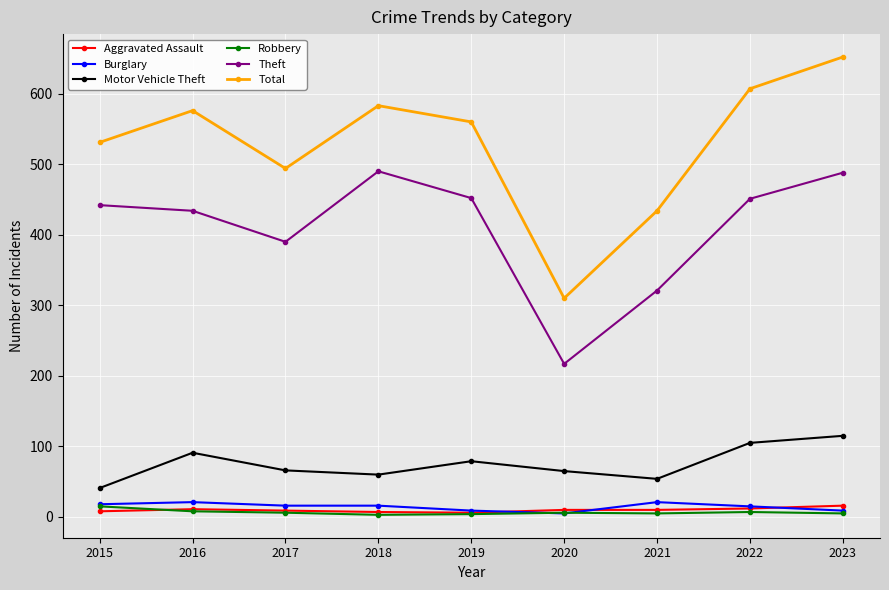

Which series changed the most between 2018 and 2019?

Theft